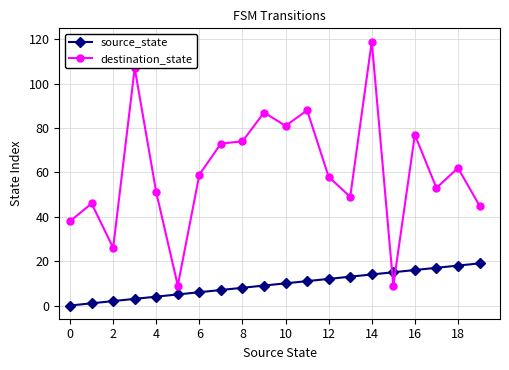

What is the difference between the second highest and second lowest values in the destination_state series?

98